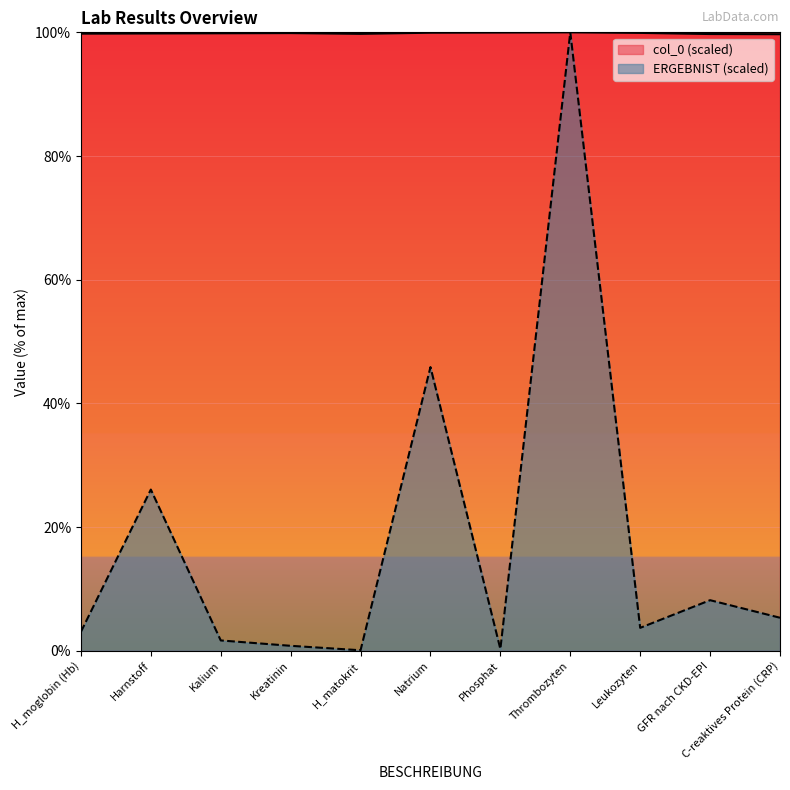

Reading right to left, extract all data points from this chart.

col_0: C-reaktives Protein (CRP)=99.7	GFR nach CKD-EPI=99.7	Leukozyten=99.9	Thrombozyten=100.0	Phosphat=100.0	Natrium=99.9	H_matokrit=99.8	Kreatinin=99.9	Kalium=99.8	Harnstoff=99.8	H_moglobin (Hb)=99.8
ERGEBNIST_numeric: C-reaktives Protein (CRP)=5.3	GFR nach CKD-EPI=8.2	Leukozyten=3.7	Thrombozyten=100.0	Phosphat=0.3	Natrium=45.9	H_matokrit=0.1	Kreatinin=0.8	Kalium=1.7	Harnstoff=26.1	H_moglobin (Hb)=3.1